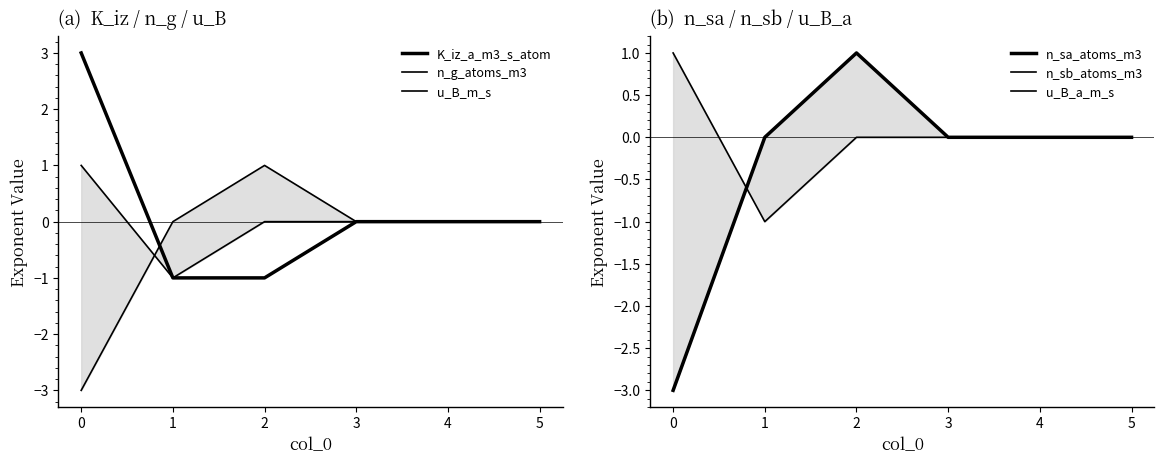

Is the value of n_g_atoms_m3 at 0 greater than the value of u_B_a_m_s at 5?

No